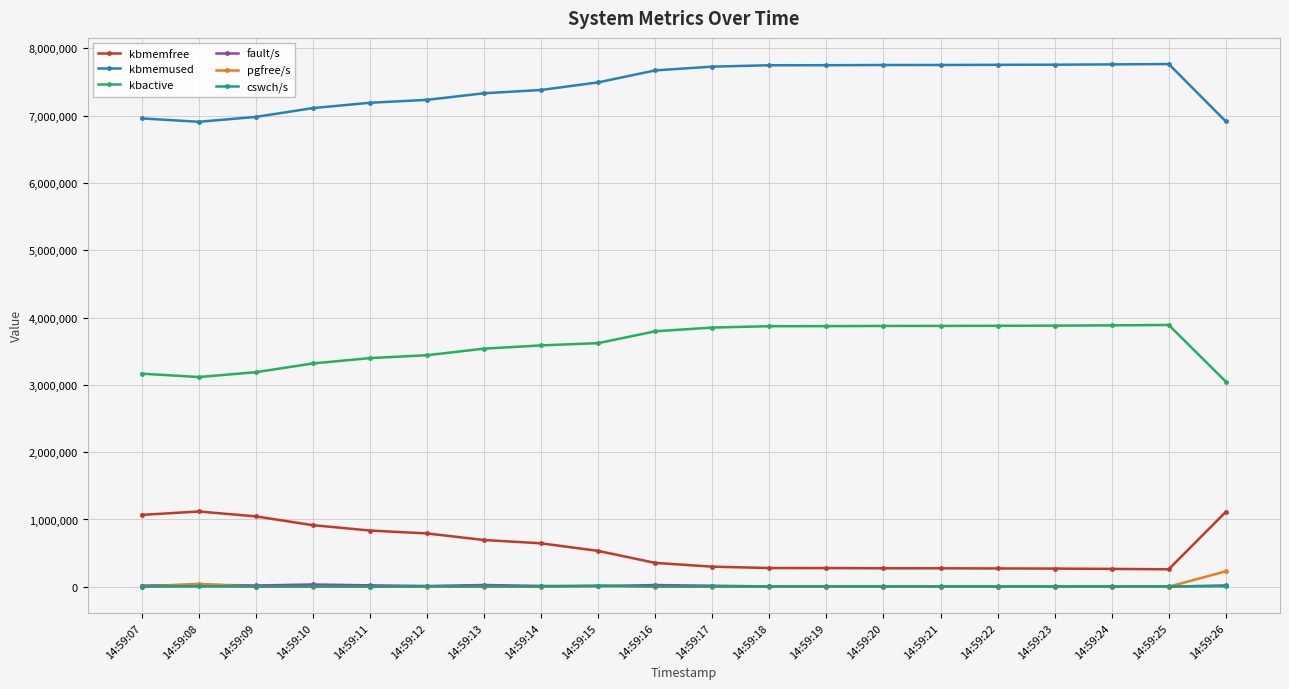

Is the value of kbmemfree at 14:59:20 greater than the value of kbmemused at 14:59:20?

No